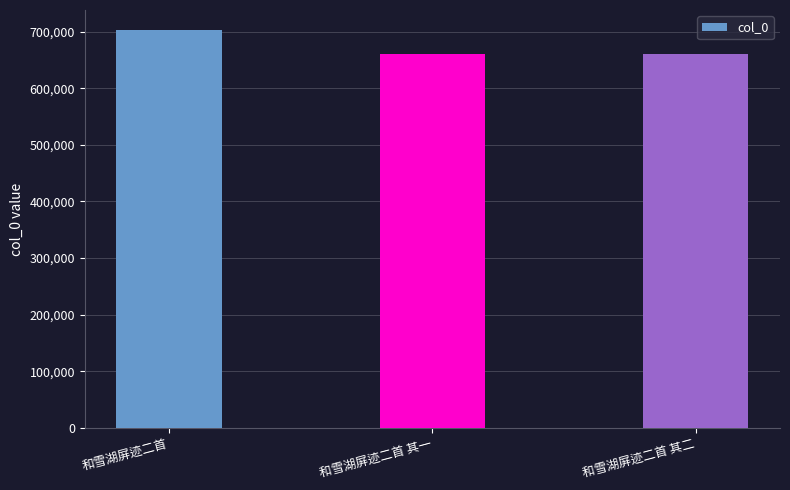

What is the label of the 1st bar from the right?

和雪湖屏迹二首 其二